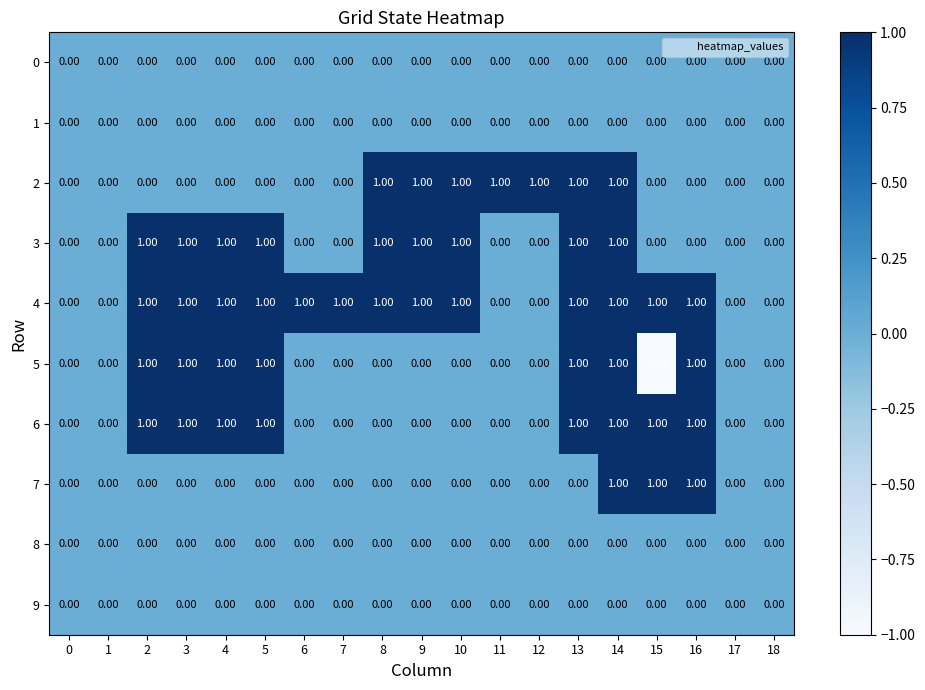

Which series has the widest spread of values?

5